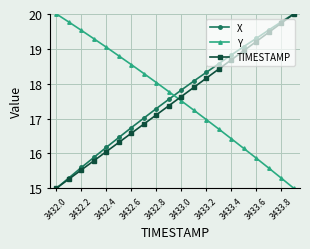

How many times do Y and TIMESTAMP cross each other?

1